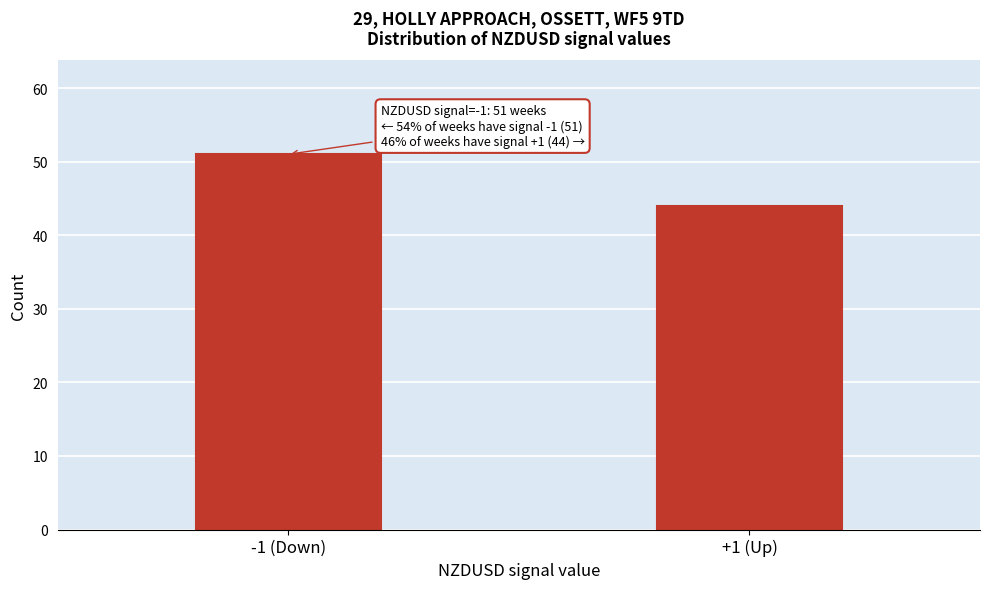

Reading left to right, extract all data points from this chart.

-1 (Down)=51	+1 (Up)=44